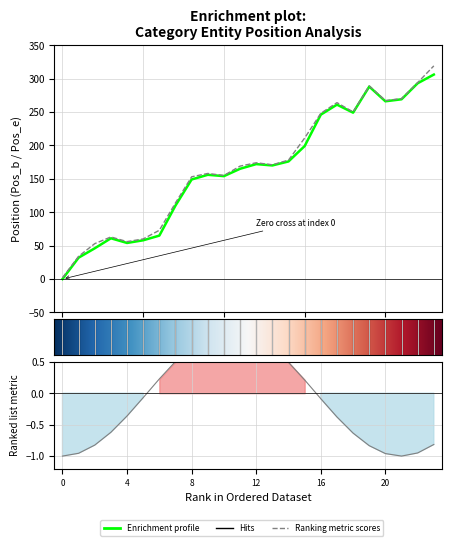

How many positive values does the Pos_b series have?

23